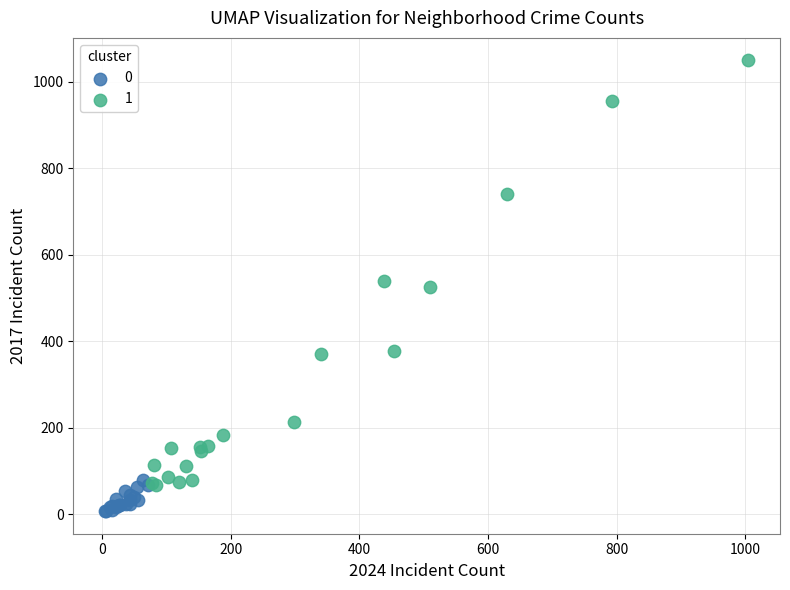

Which series has the widest spread of Y values?

1